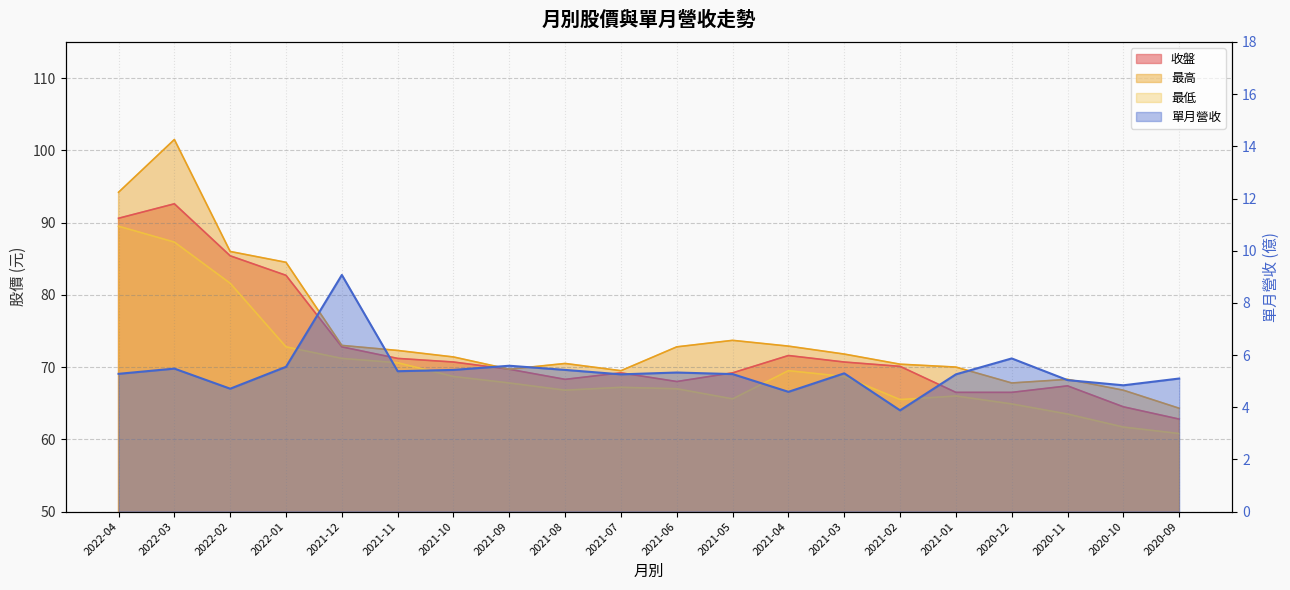

At how many categories does at least one series exceed 69?

16